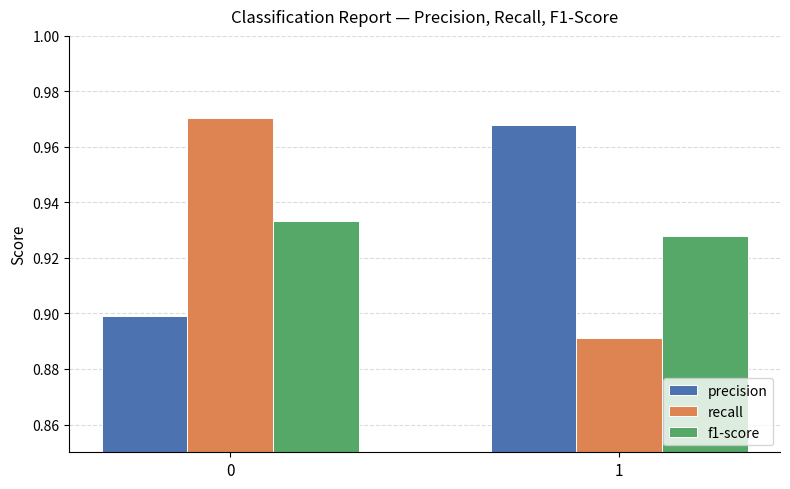

True or false: f1-score has a value of 1.5 at 1.

False